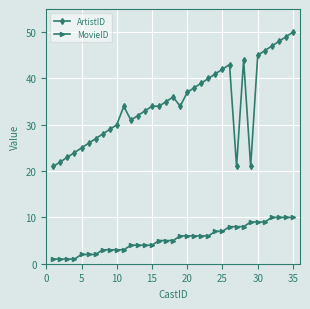

Rank the series by their average value, from lowest to highest.

MovieID, ArtistID